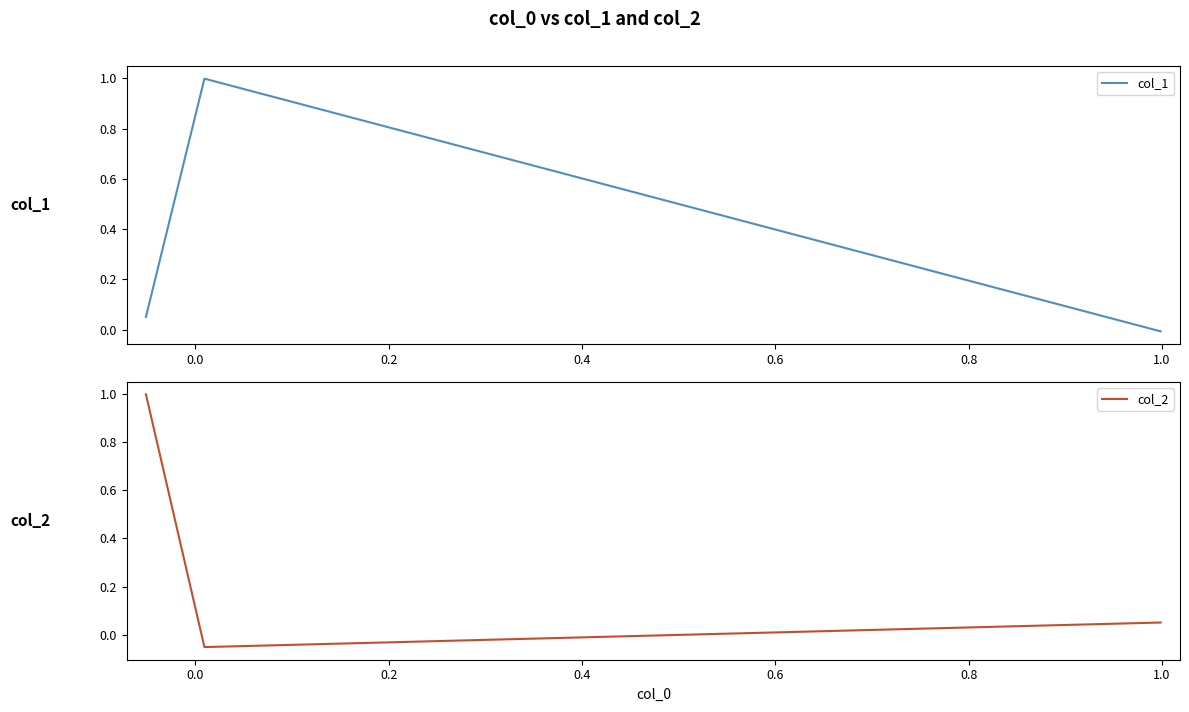

How many data points in col_1 are above 0?

2